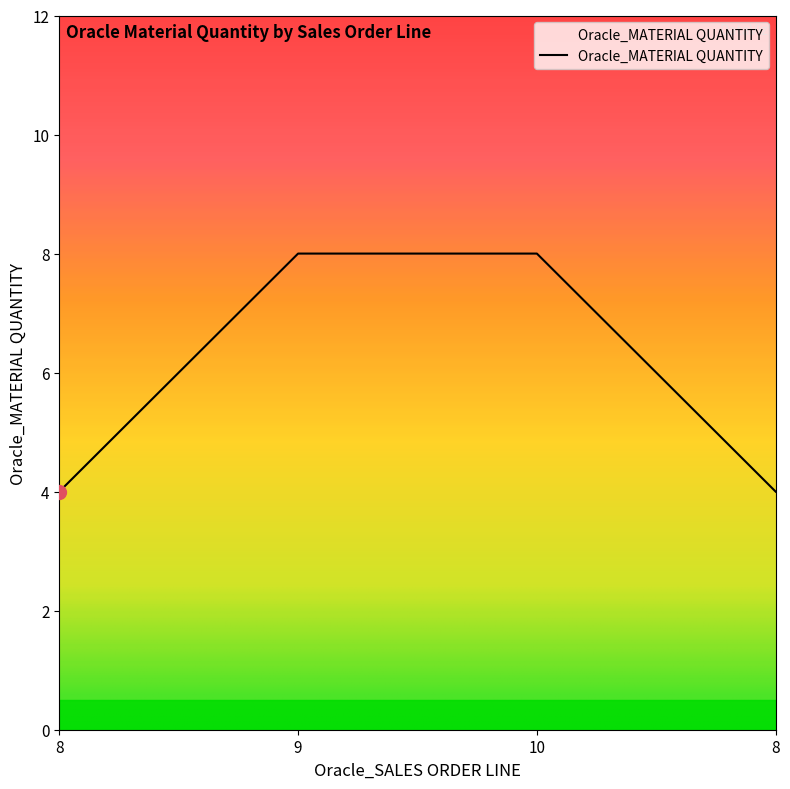

Rank the categories by value from lowest to highest.

8, 8, 9, 10